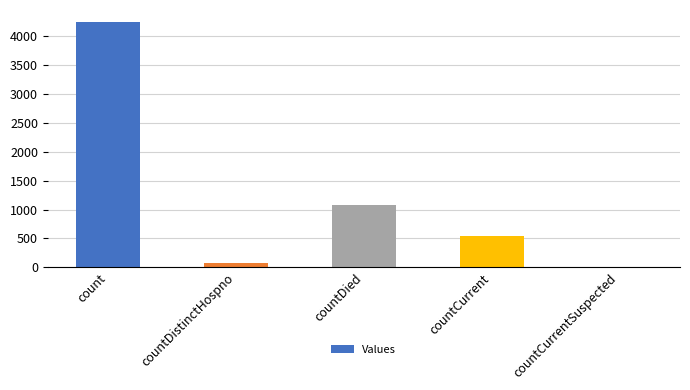

Is it true that the value at countCurrentSuspected is 0?

True